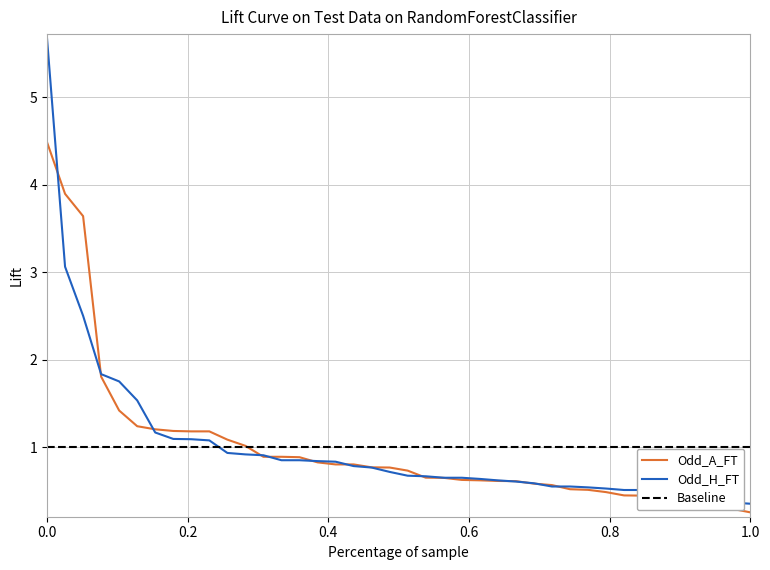

Rank the series by their maximum value, from highest to lowest.

Odd_H_FT, Odd_A_FT, Baseline